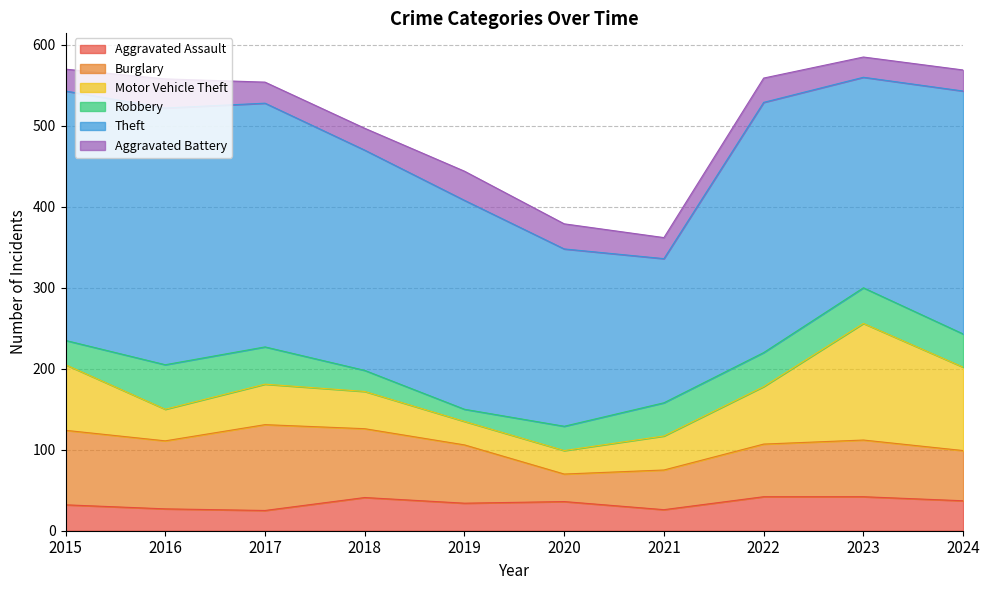

How many data points in Theft are less than 300?

5